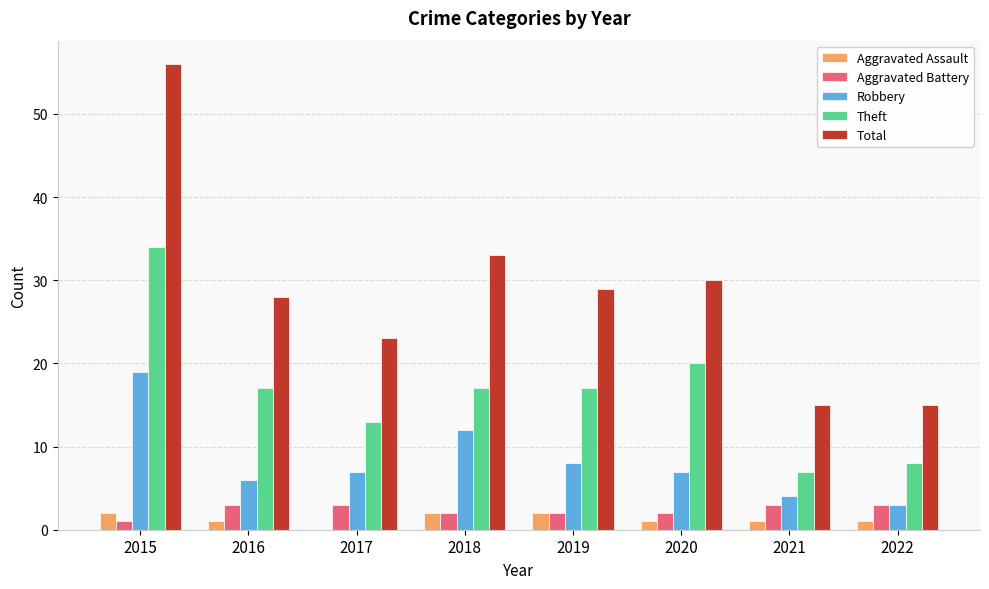

What is the difference between the Aggravated Assault values at 2017 and 2022?

1